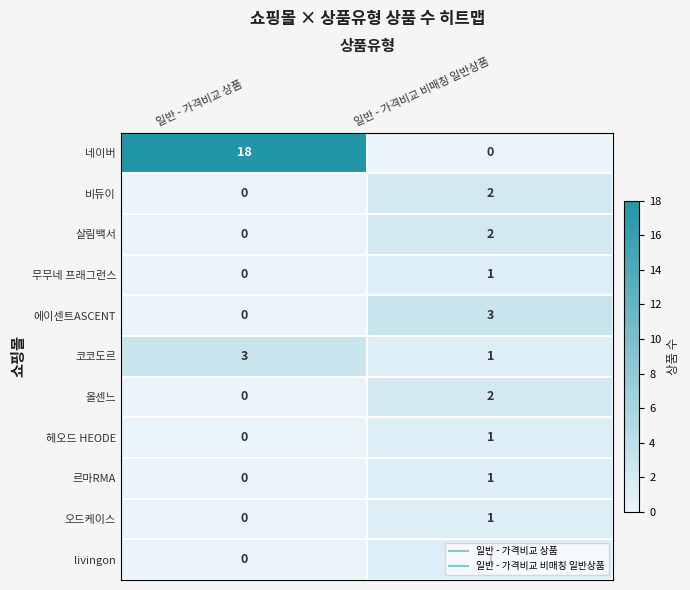

Which series changed the most between 일반 - 가격비교 상품 and 일반 - 가격비교 비매칭 일반상품?

네이버